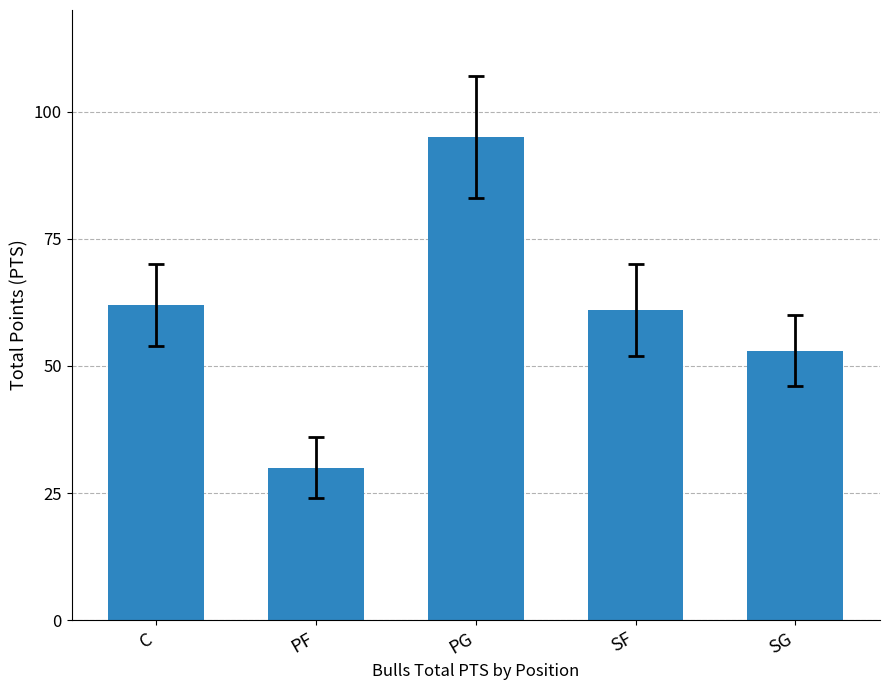

What is the average value?

60